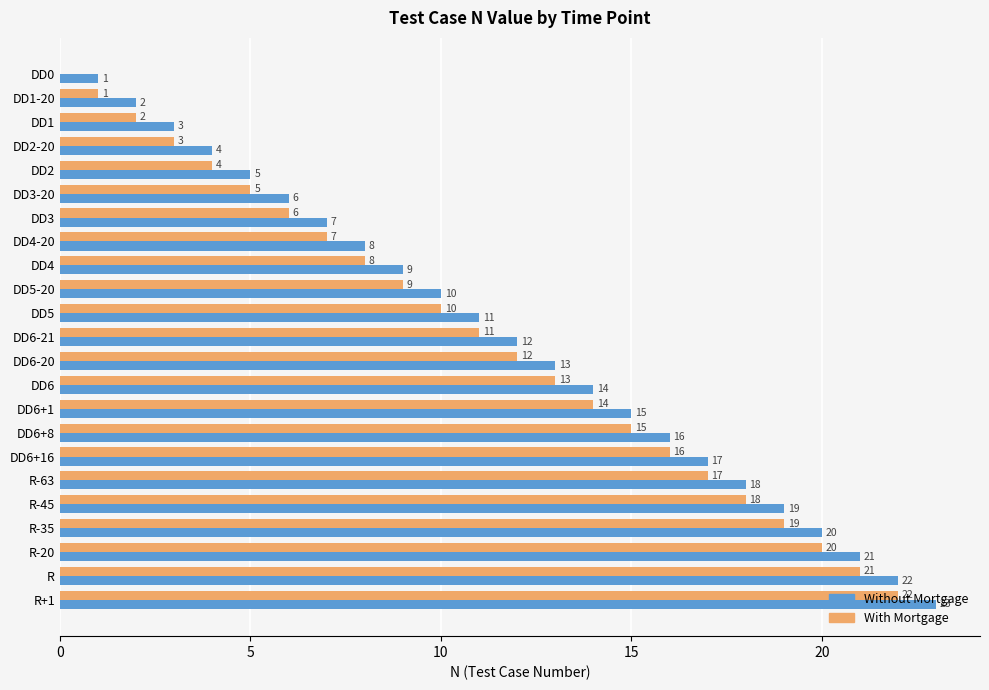

What is the total value across all series at DD6-21?

23